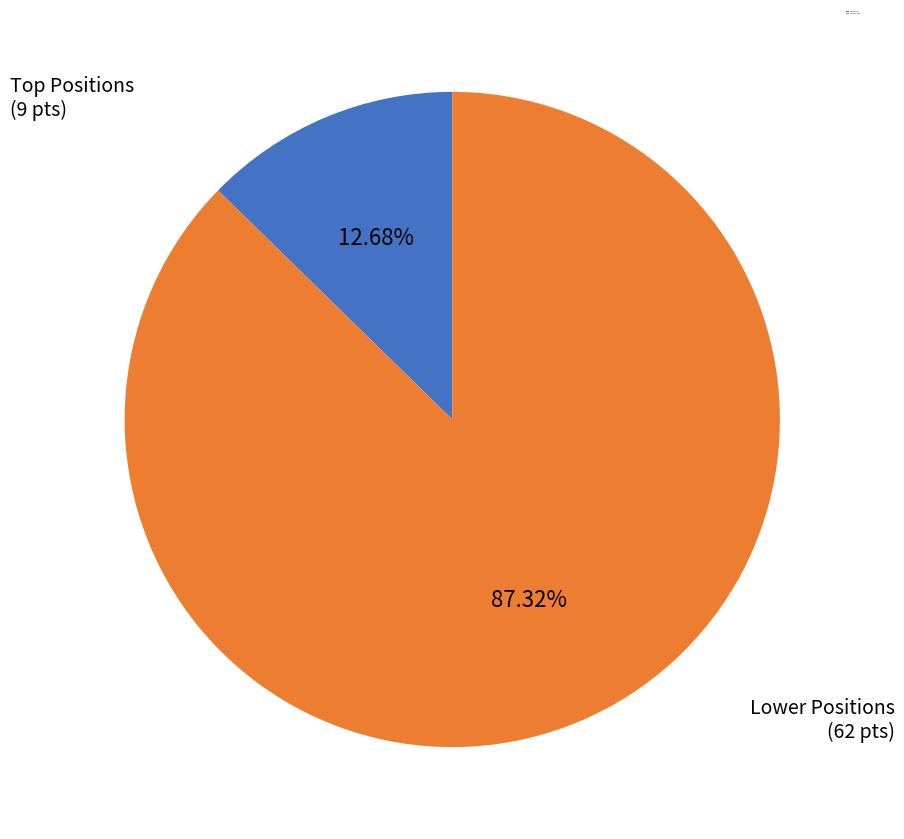

Is there any slice that represents more than half of the pie?

Yes